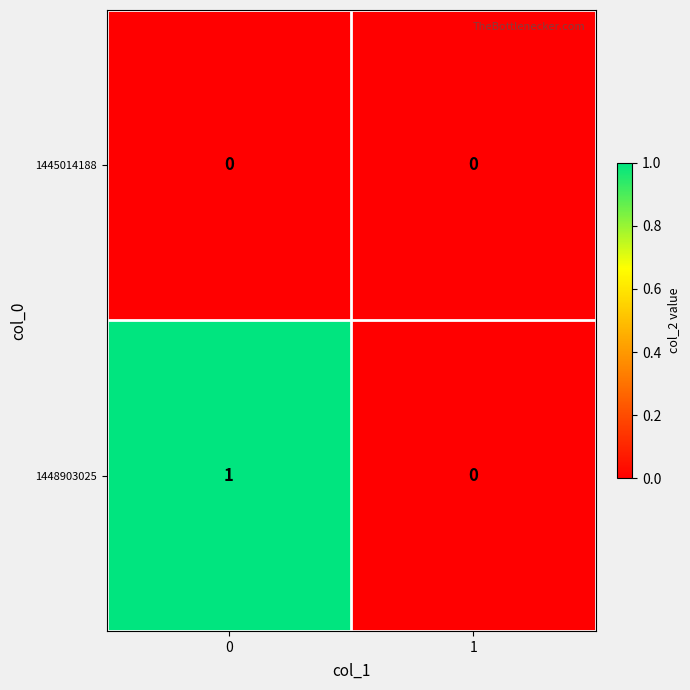

List the series in order of their overall mean, lowest first.

1445014188, 1448903025